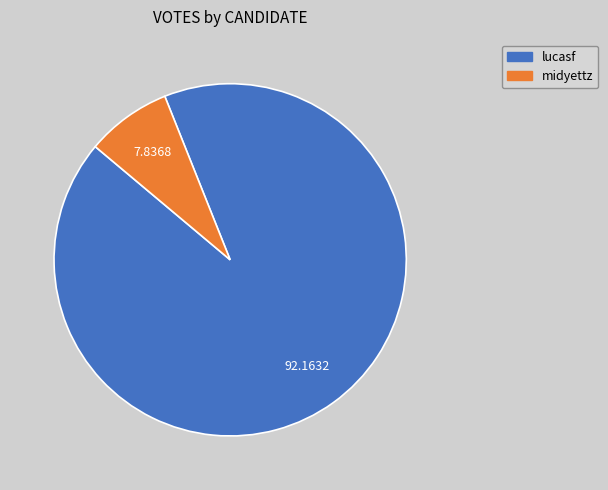

Between midyettz and lucasf, which is larger?

lucasf